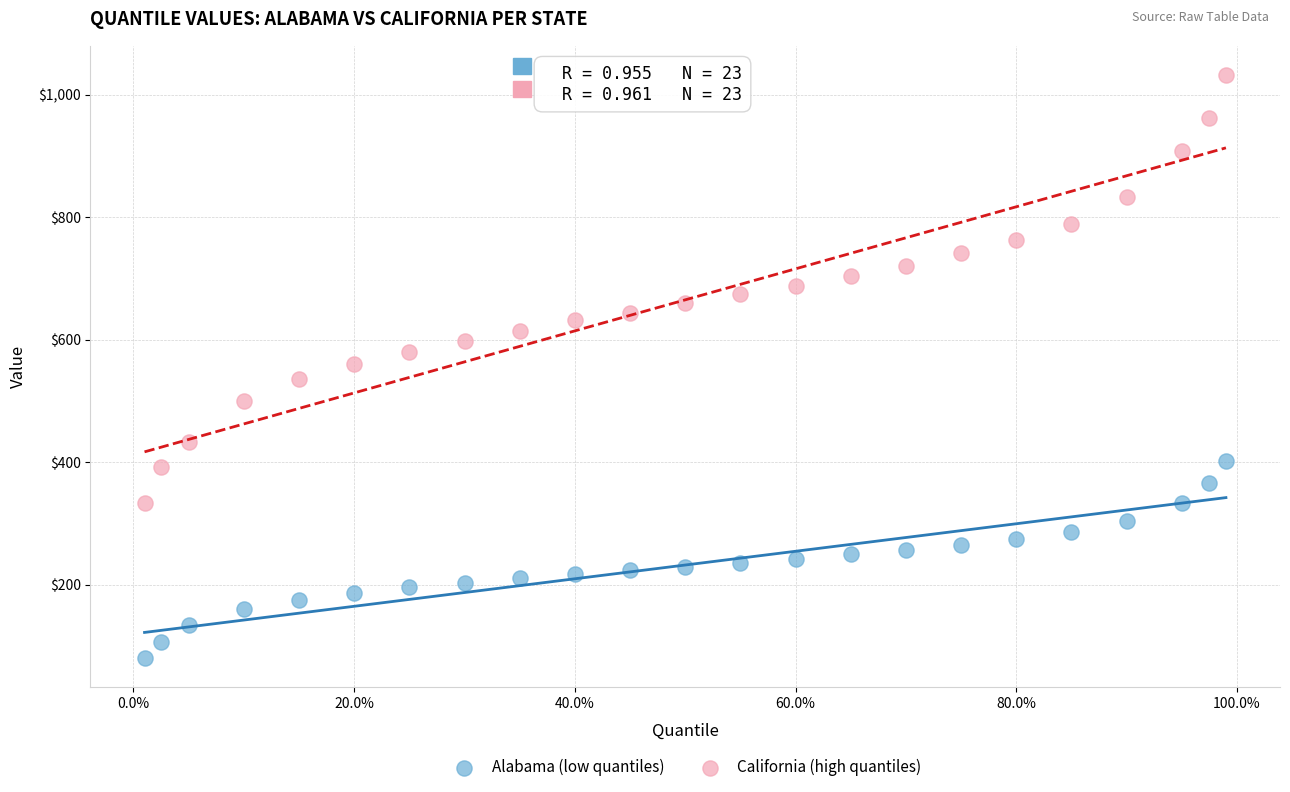

What is the X range (max minus min) for the scatter plot?

1.0